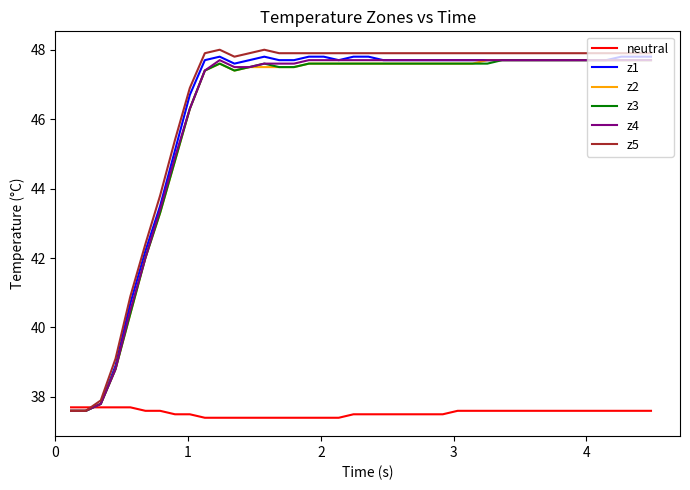

What is the maximum value shown in the chart?

48.0